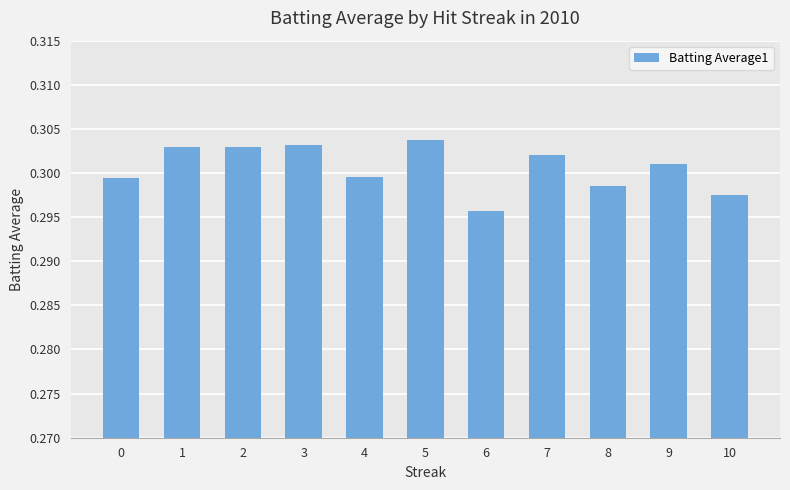

True or false: the data shows 0.5 at 3.

False